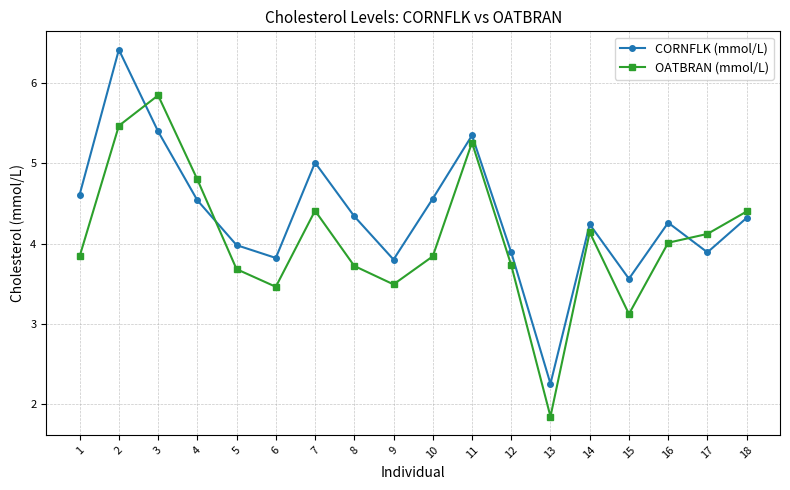

True or false: OATBRAN (mmol/L) and CORNFLK (mmol/L) intersect in this chart.

True